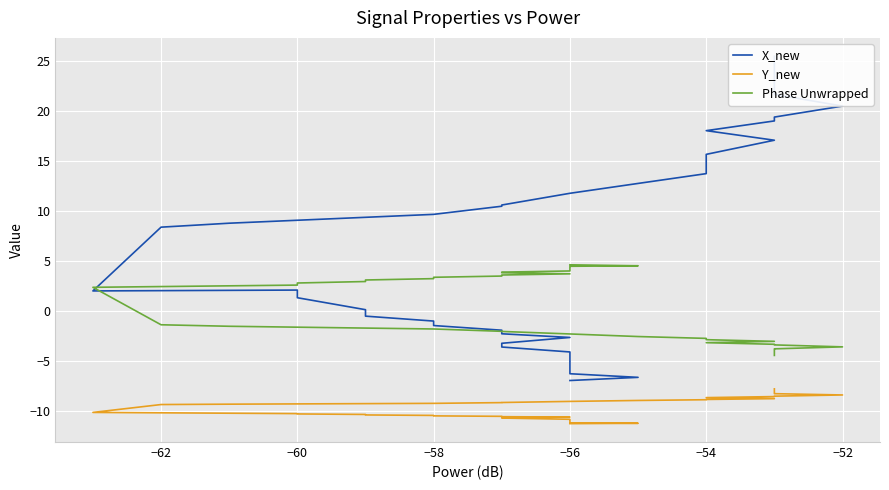

True or false: X_new and Phase Unwrapped cross at least once.

True